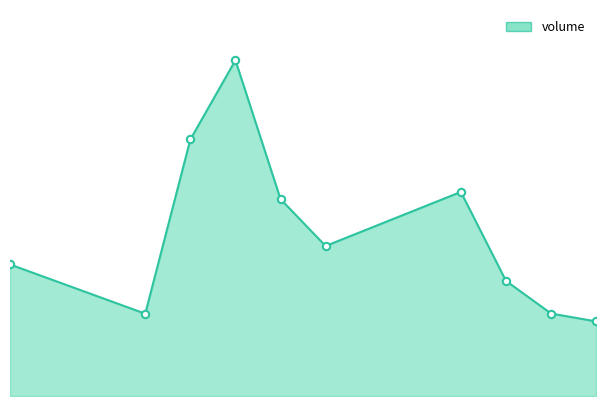

Is this an area chart (filled region under the line)?

Yes